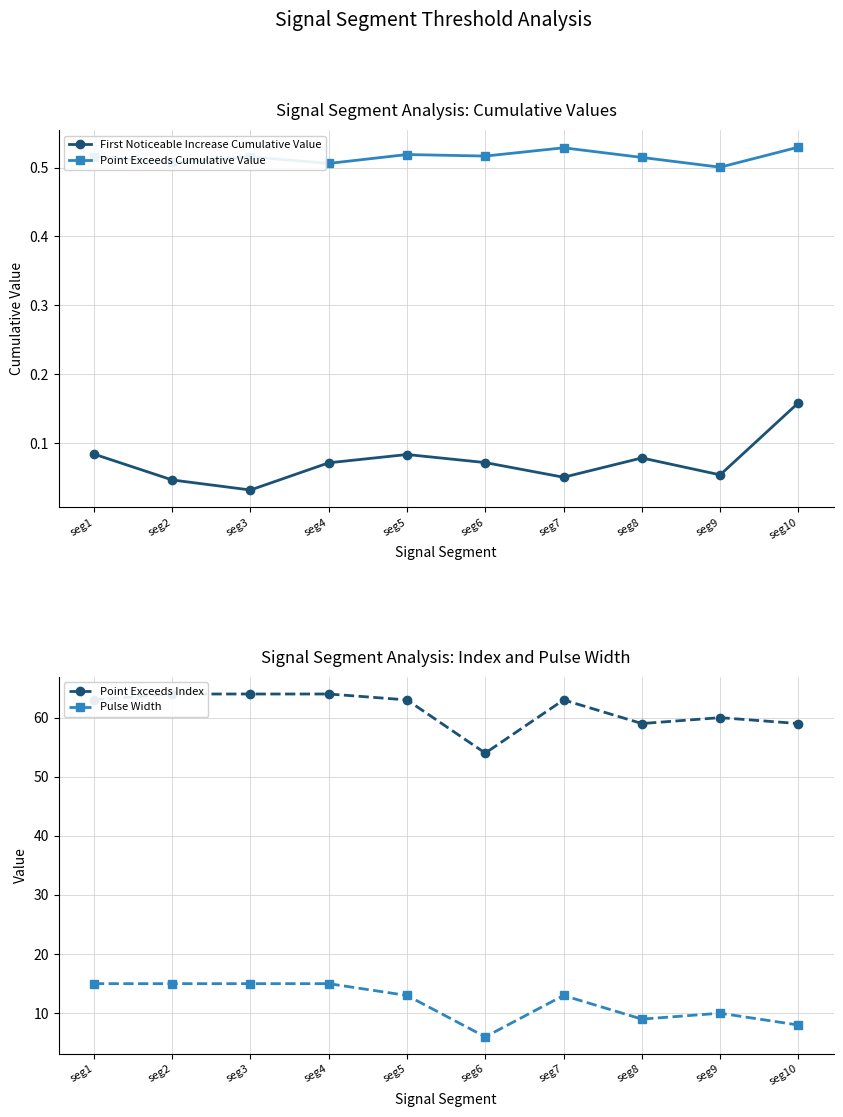

The value of First Noticeable Increase Cumulative Value at seg6 is 0.0. True or false?

False